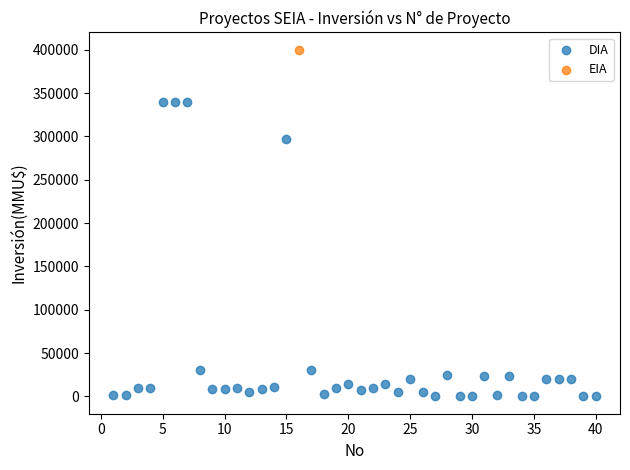

What are all the series names shown in the legend?

DIA, EIA